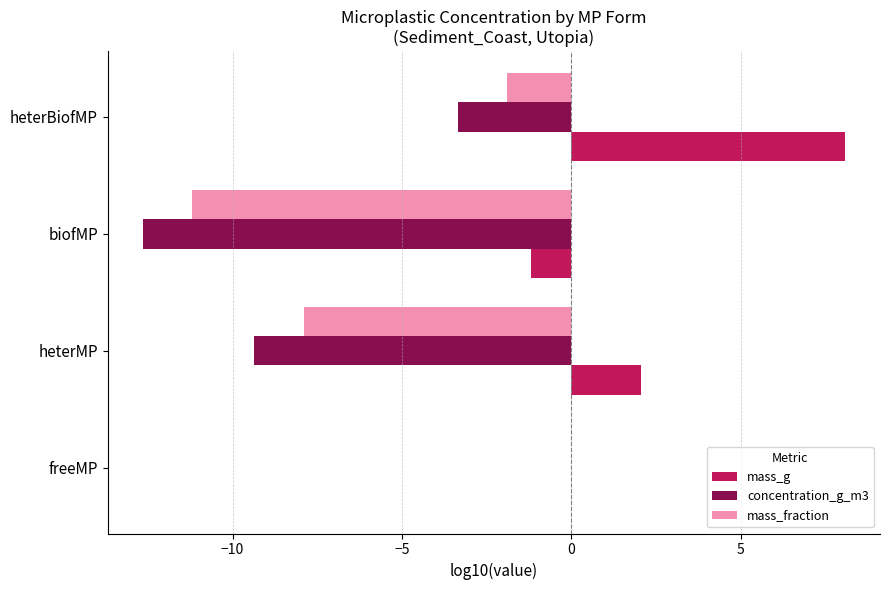

Is the value of concentration_g_m3 at heterBiofMP greater than the value of mass_fraction at heterBiofMP?

No